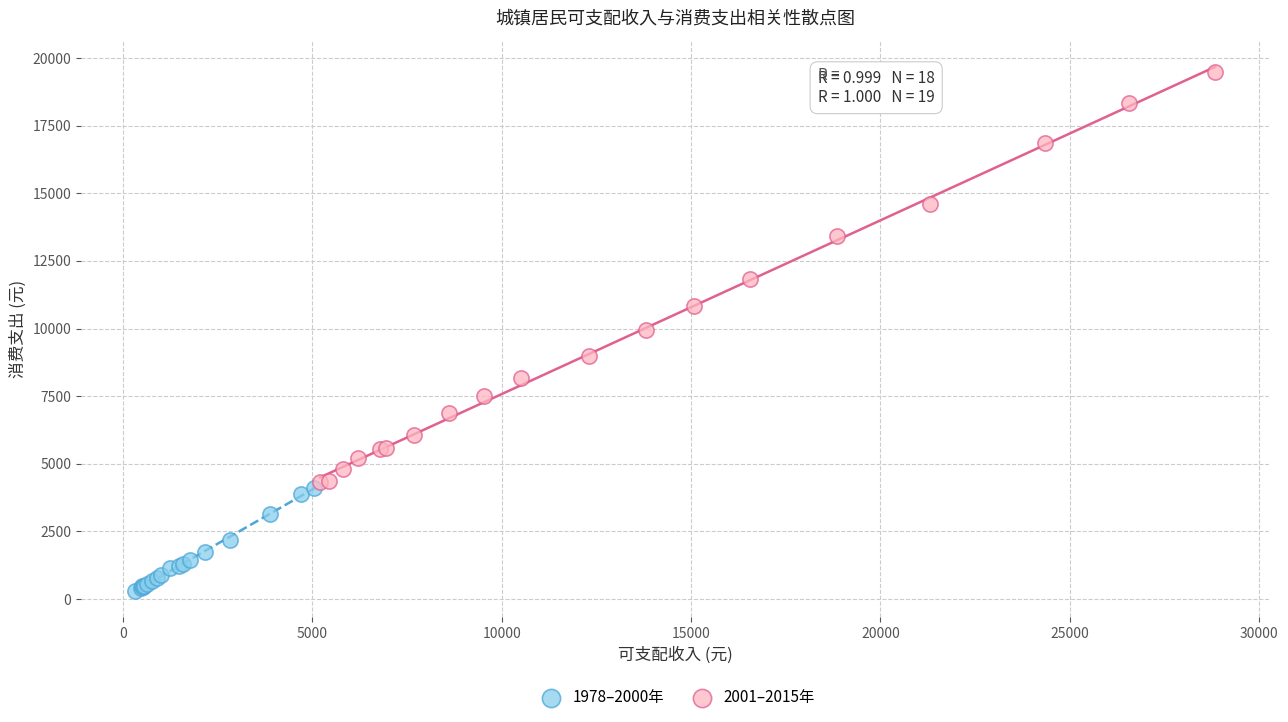

Which series has the widest spread of Y values?

2001–2015年